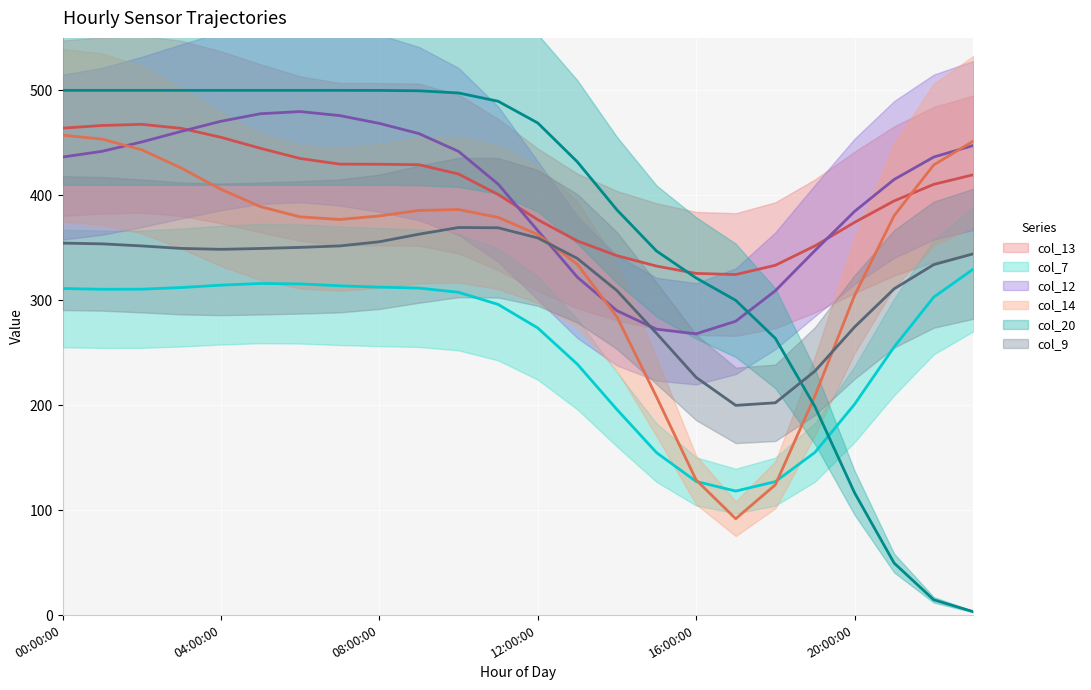

What is the label of the 16th point from the left?

15:00:00